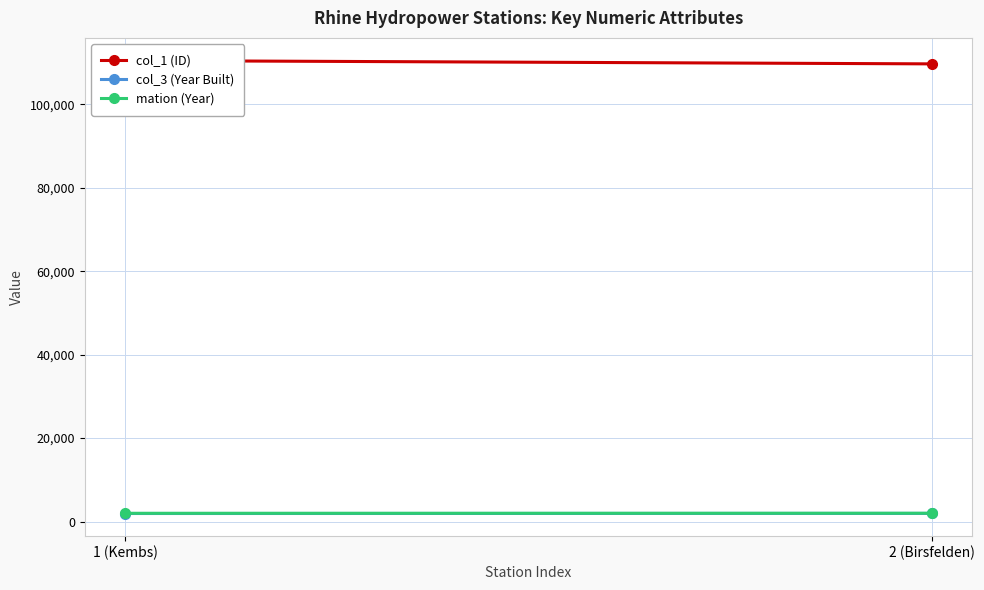

How many values in the col_1 (ID) series are below 110500?

1